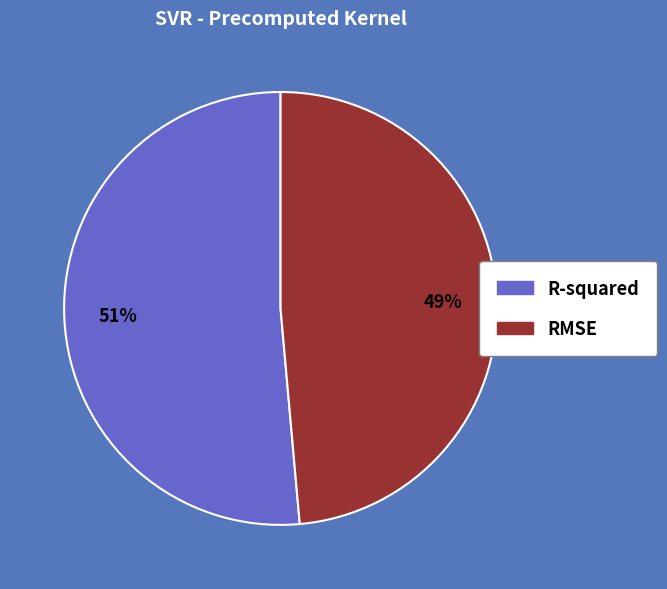

Do RMSE and R-squared together represent more than half of the pie?

Yes